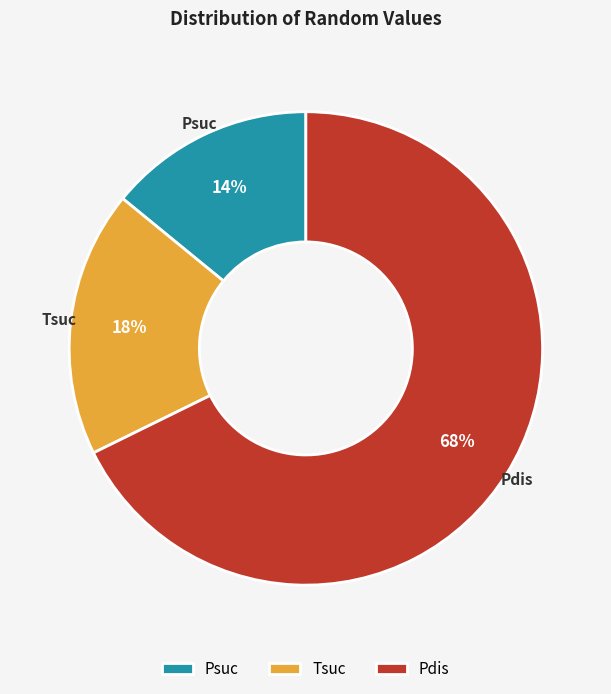

How many slices are in this pie chart?

3